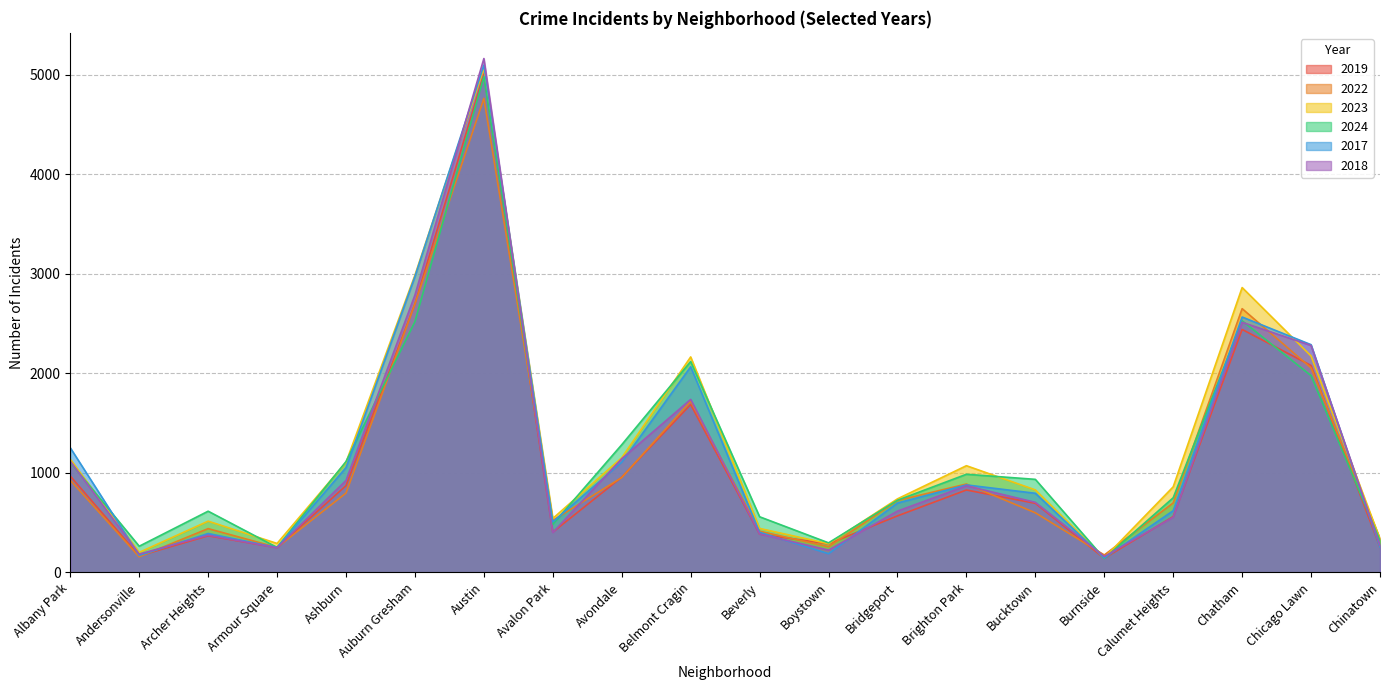

True or false: 2023 has a value of 511 at Boystown.

False